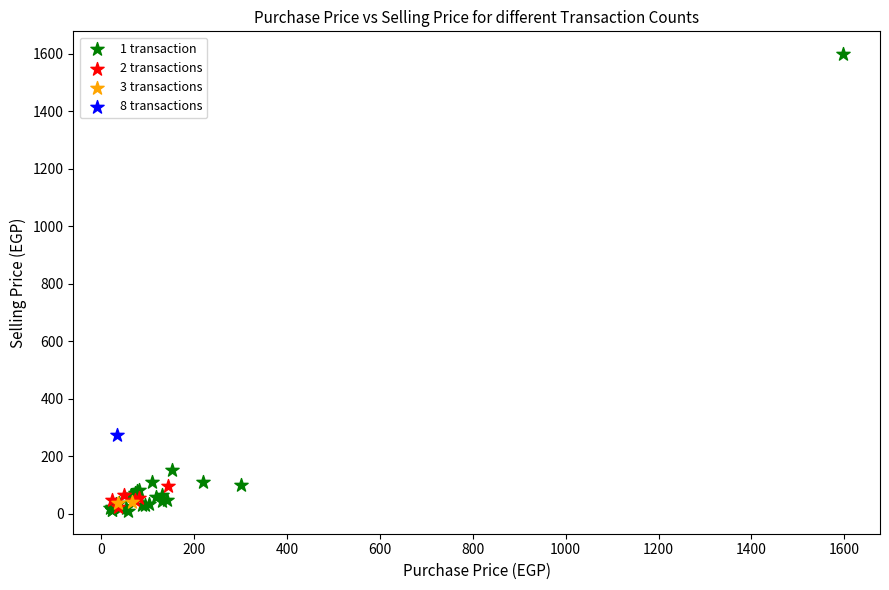

What are all the series names shown in the legend?

1 transaction, 2 transactions, 3 transactions, 8 transactions